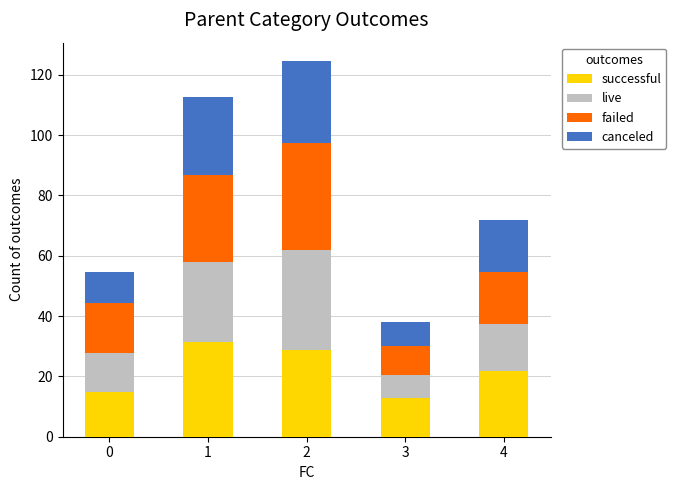

What is the average value of the successful series?

22.0